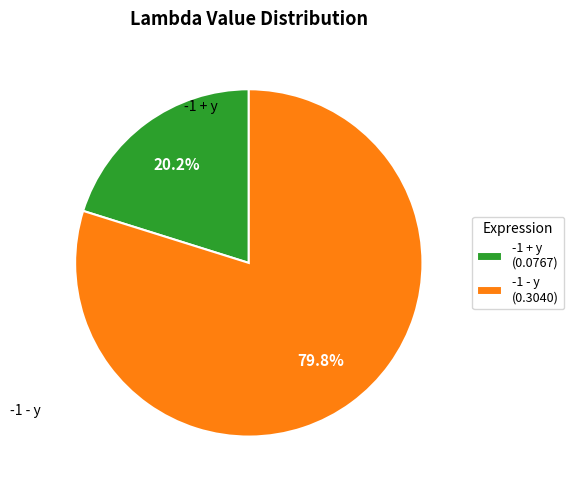

What percentage is the -1 + y slice, to the nearest percent?

20%